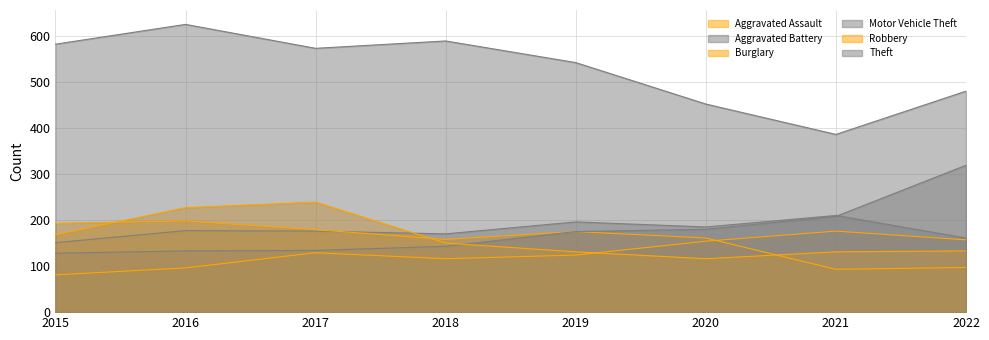

Rank the categories by Aggravated Assault value from highest to lowest.

2021, 2022, 2020, 2017, 2019, 2018, 2016, 2015